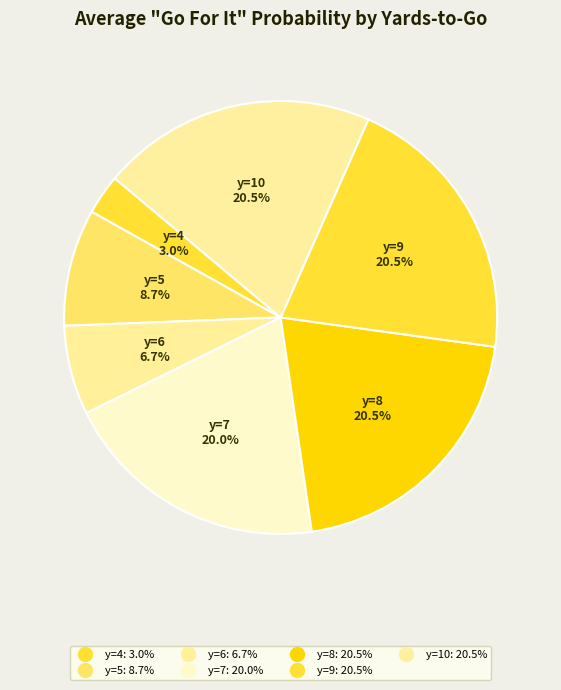

Count the number of slices in the pie.

7